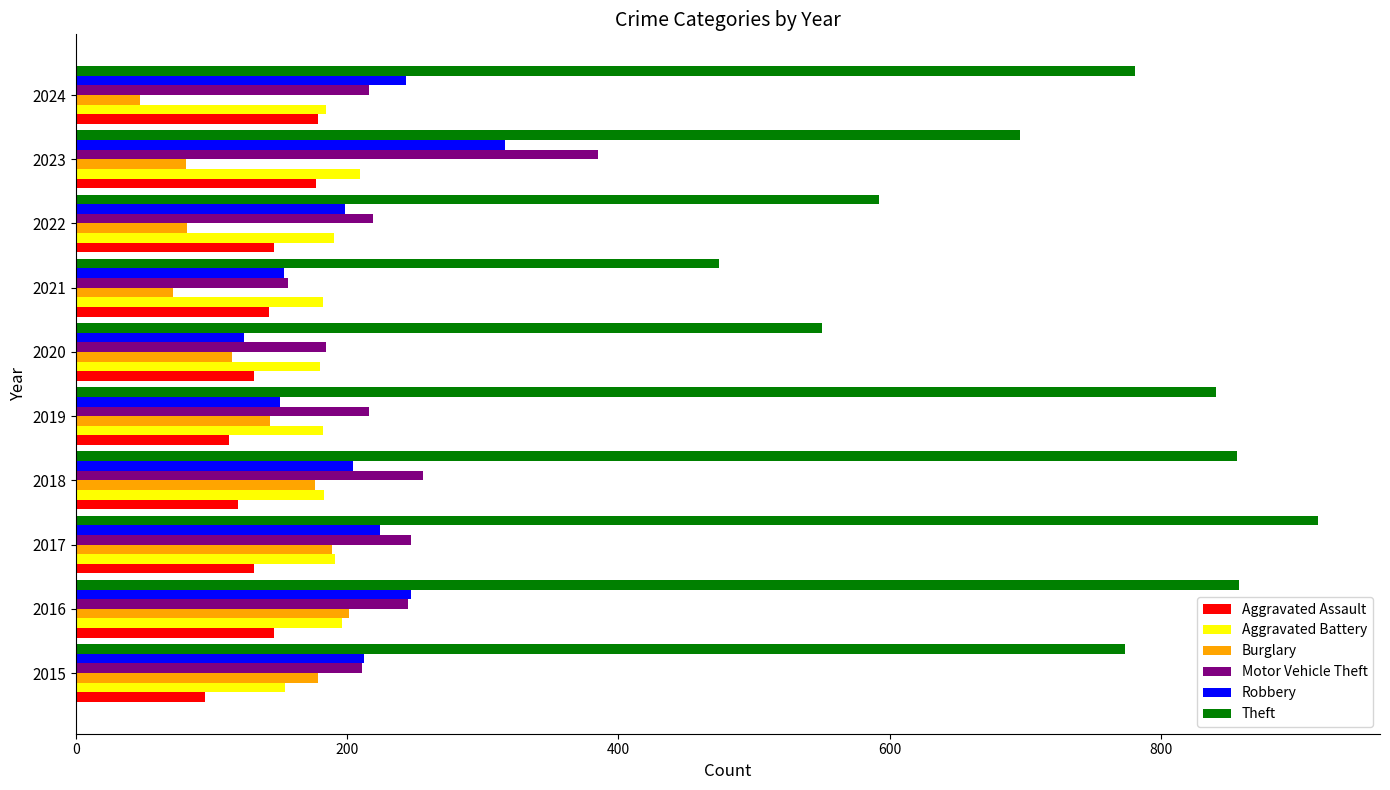

How many categories are shown in the chart?

10